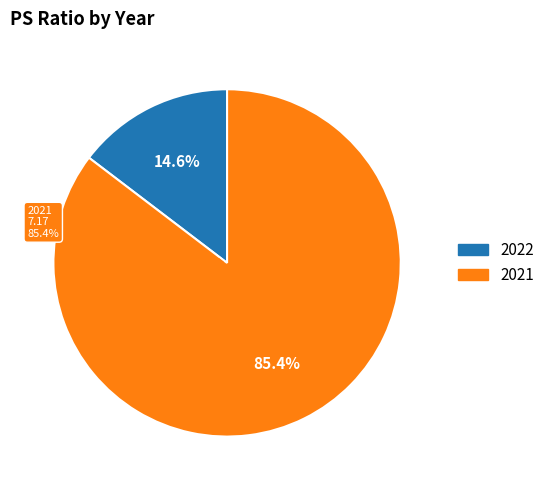

What is the change in value from 2022 to 2021?

+5.9